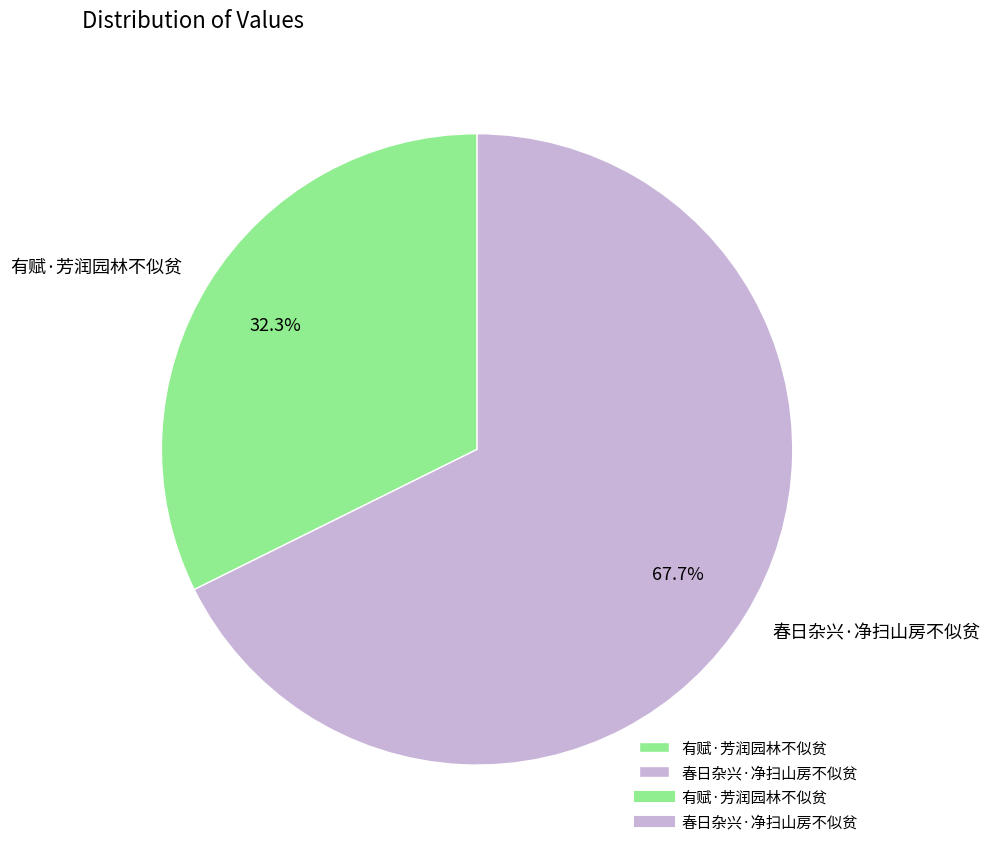

True or false: 有赋·芳润园林不似贫 accounts for 19% of the total.

False